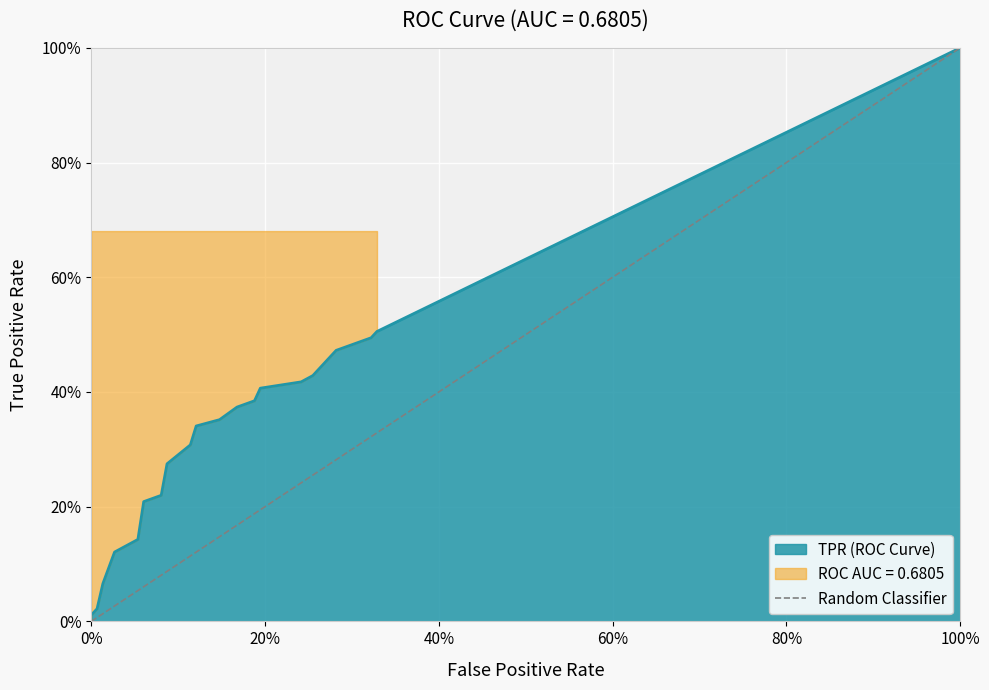

The chart shows a value of 0 at 0%. True or false?

True